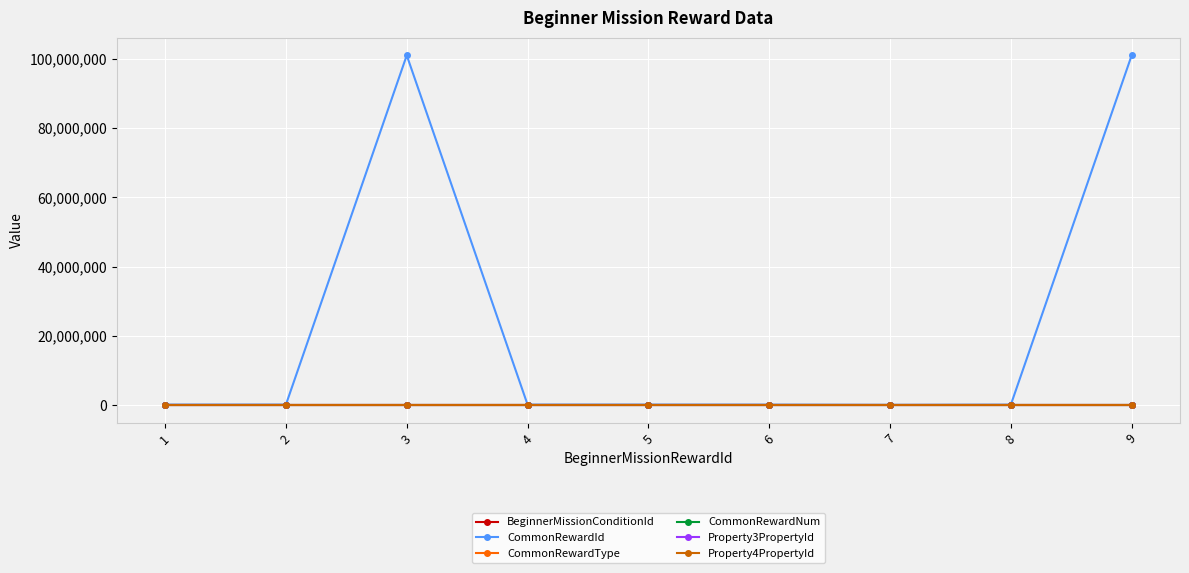

Which has a higher value, 1 or 3?

3